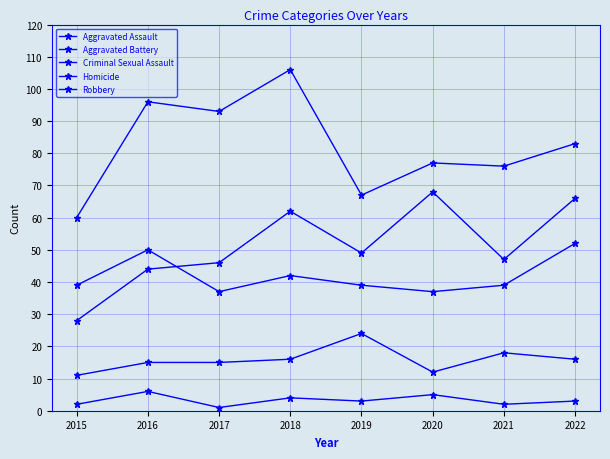

Count the number of data series in this chart.

5